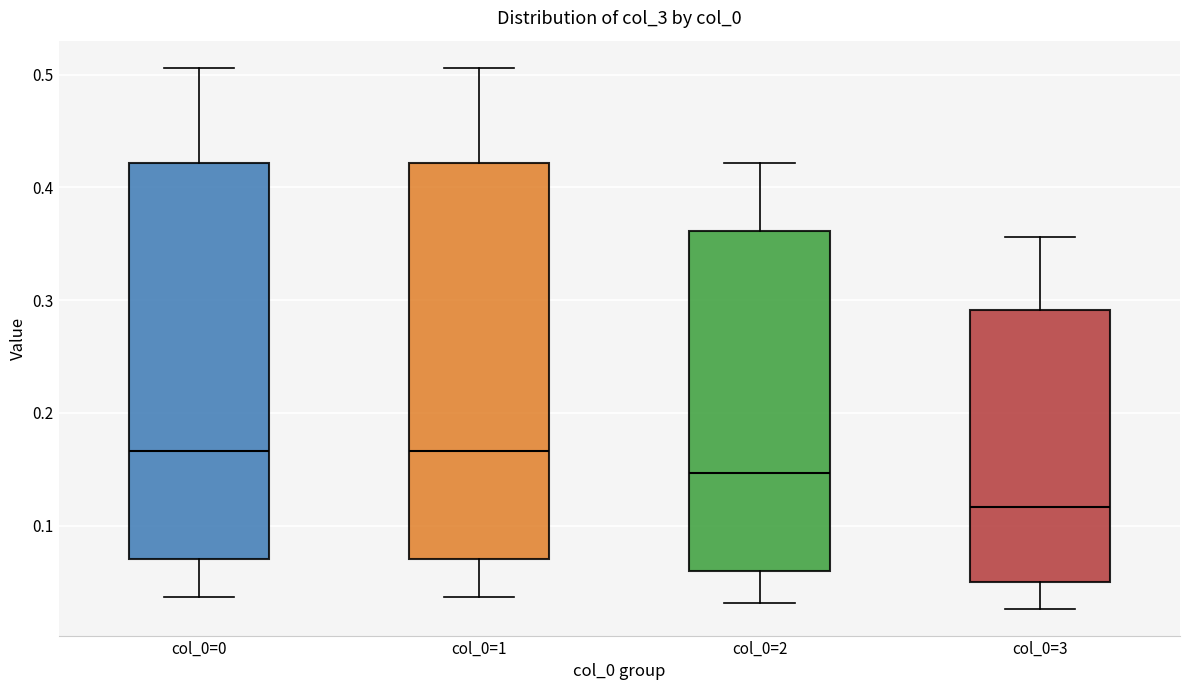

Reading left to right, transcribe this box plot: for each box, give where its median line is, the range the box spans, and where its two whiskers end, as read against the y-axis. The values are not printed on the chart, so give them approximately, as read against the axis.

col_0=0: median 0.17, box 0.07 to 0.42, whiskers 0.04 to 0.51
col_0=1: median 0.17, box 0.07 to 0.42, whiskers 0.04 to 0.51
col_0=2: median 0.15, box 0.06 to 0.36, whiskers 0.03 to 0.42
col_0=3: median 0.12, box 0.05 to 0.29, whiskers 0.03 to 0.36